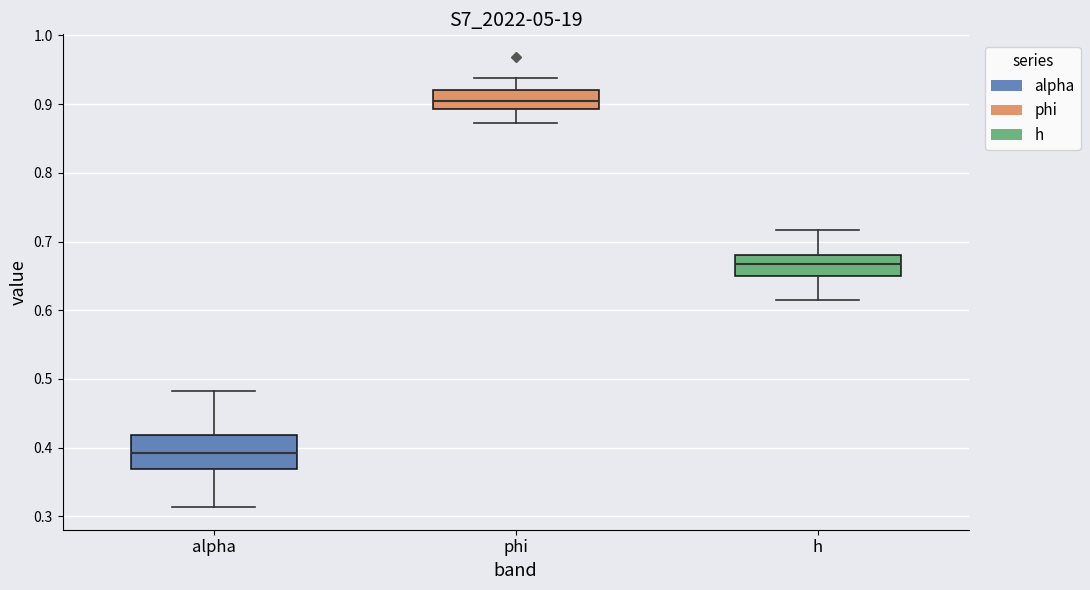

Where does the upper whisker of the box for alpha end on the y-axis? The values are not printed on the chart, so give them approximately, as read against the axis.

0.48